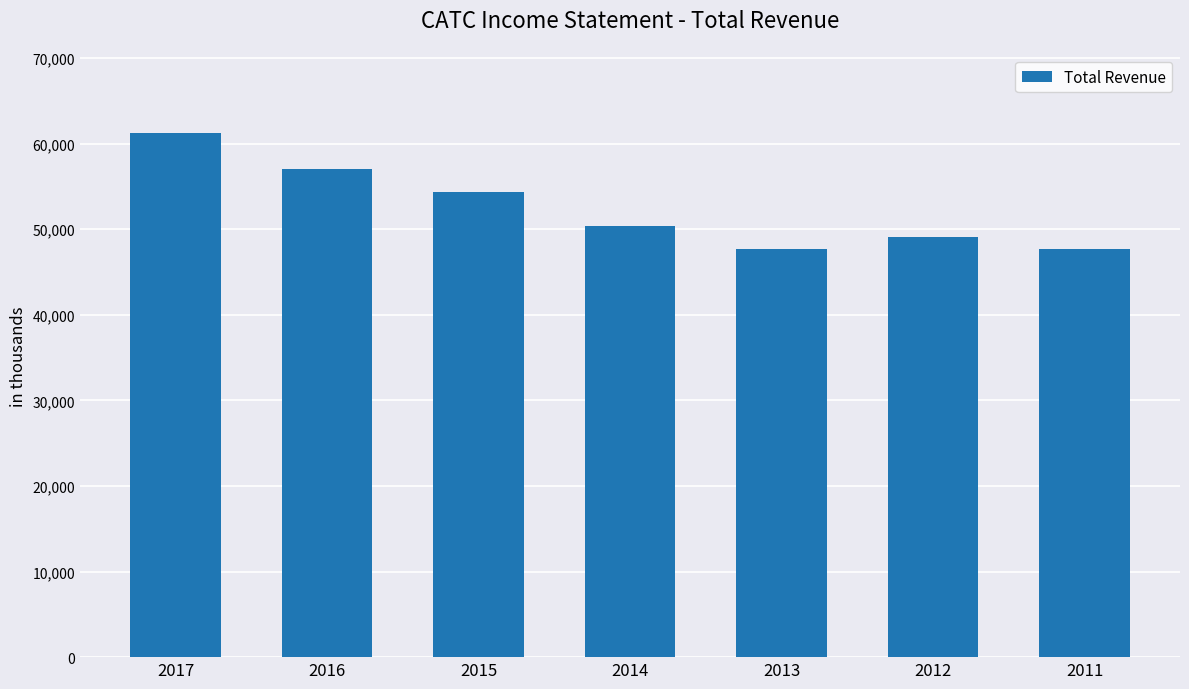

True or false: the data shows 72700 at 2012.

False